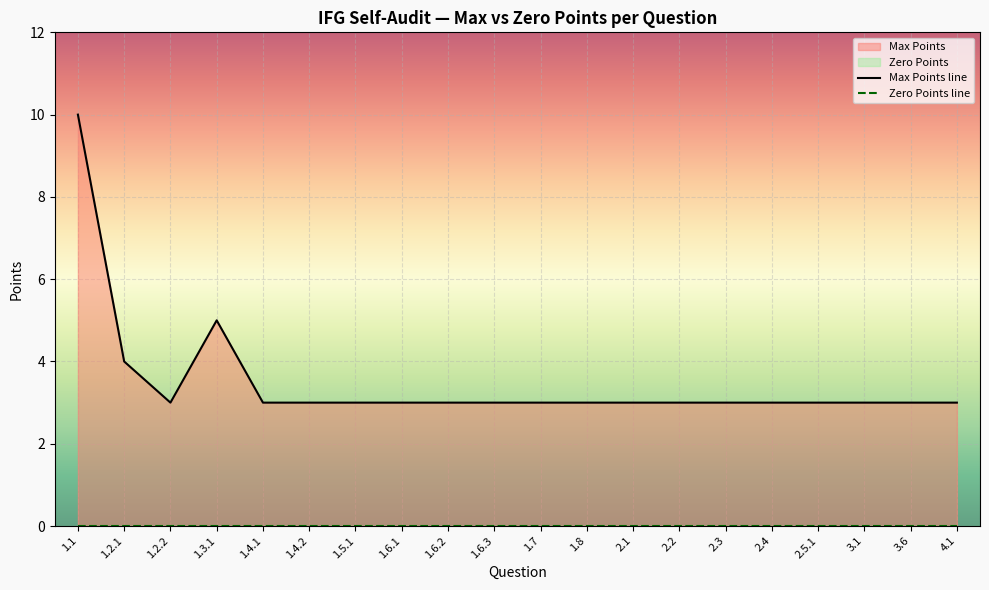

What is the label of the 15th point from the right?

1.4.2